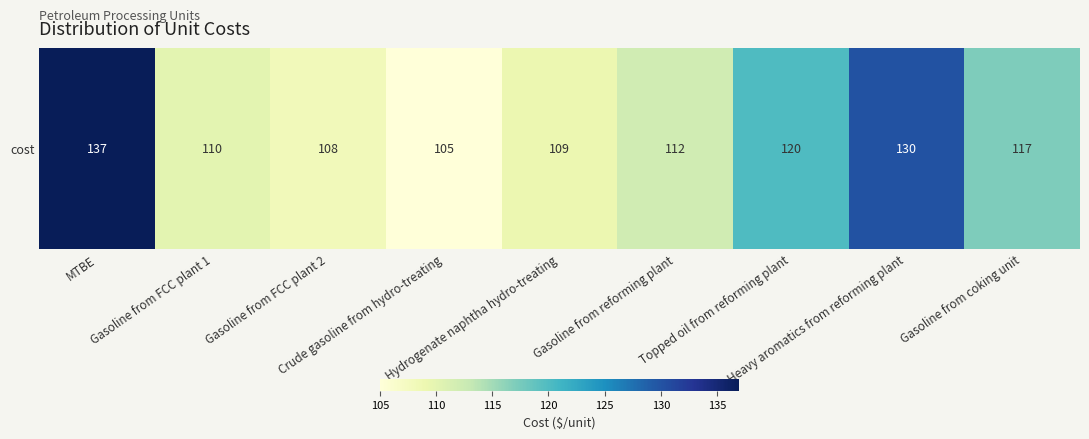

The chart shows a value of 194 at Gasoline from FCC plant 1. True or false?

False